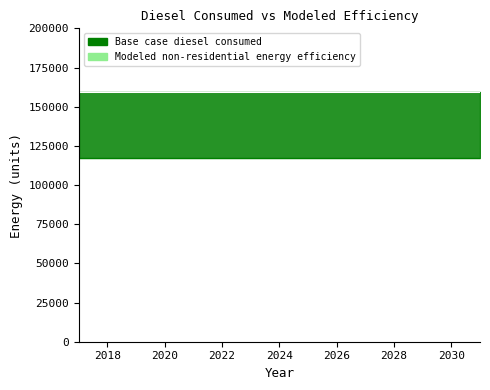

How many lines are shown in the chart?

2